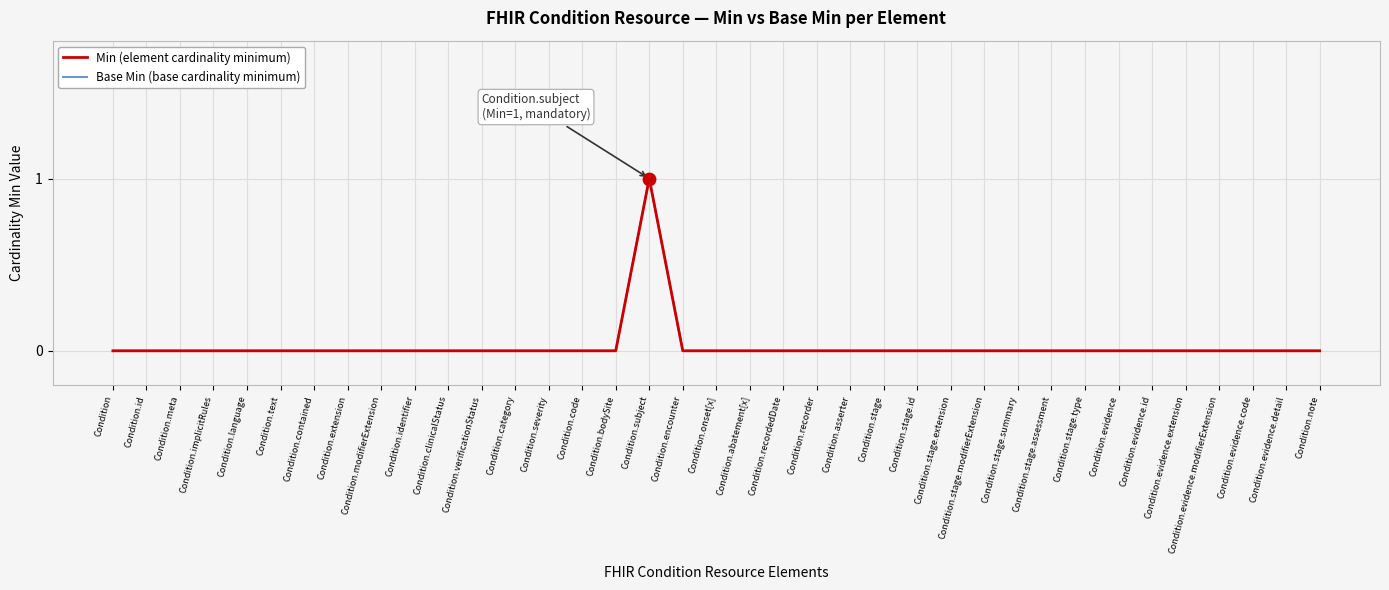

At how many categories does at least one series exceed 0?

1